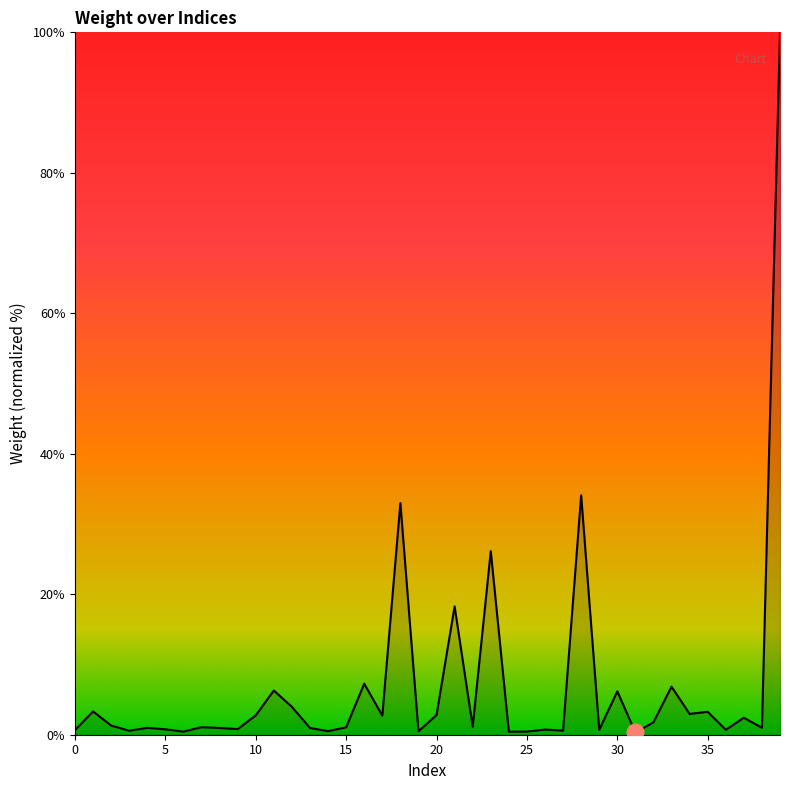

What is the greatest value displayed?

100.0